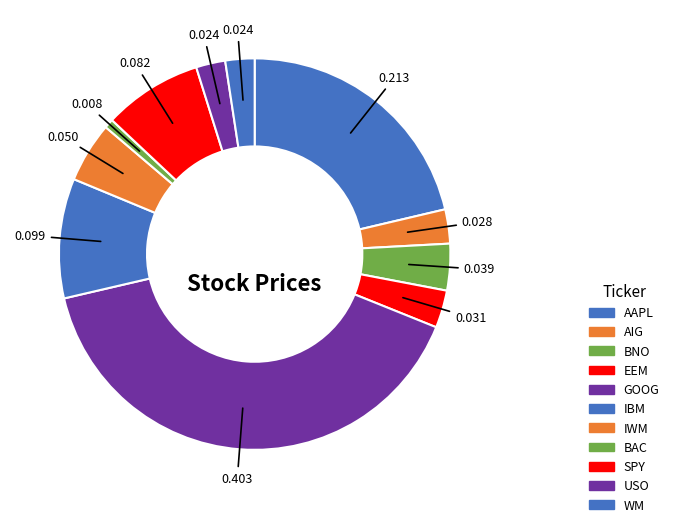

Is it true that BAC is 1% of the pie?

True